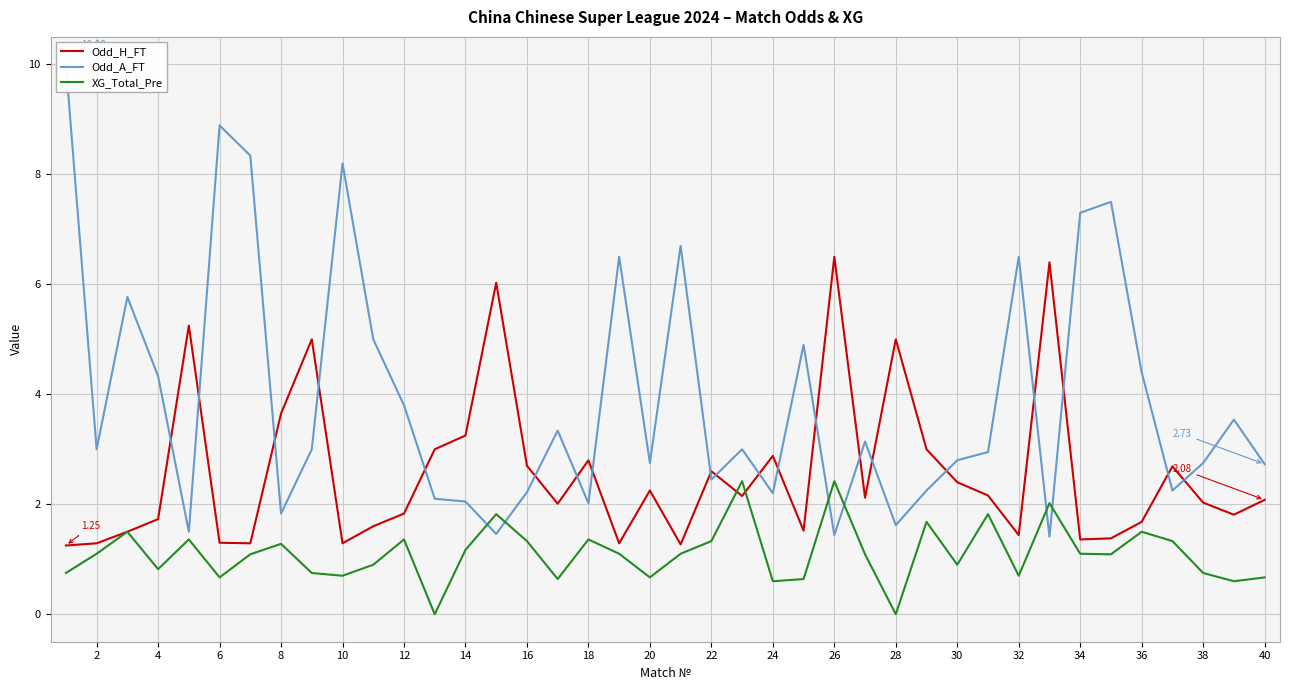

Between 10 and 30, which series saw the biggest shift?

Odd_A_FT